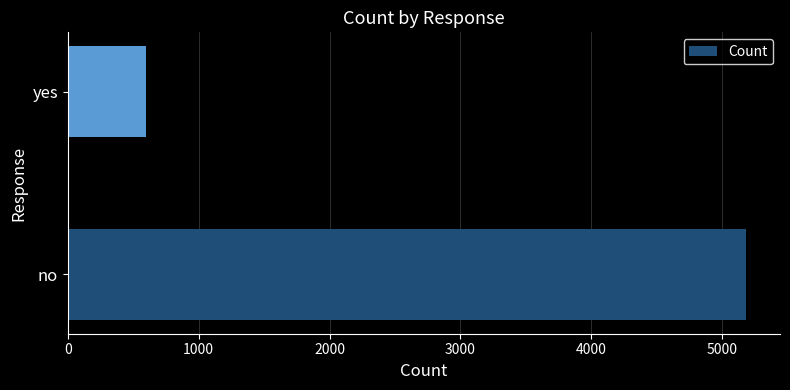

Reading bottom to top, what are all the values shown in this chart?

no=5184	yes=596